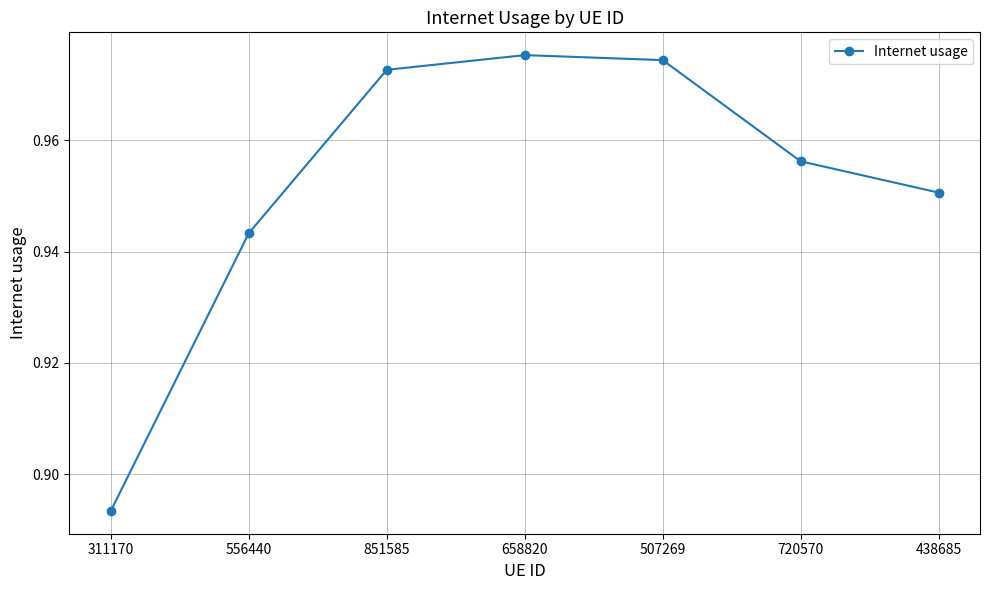

List the labels in order of value, largest first.

658820, 507269, 851585, 720570, 438685, 556440, 311170